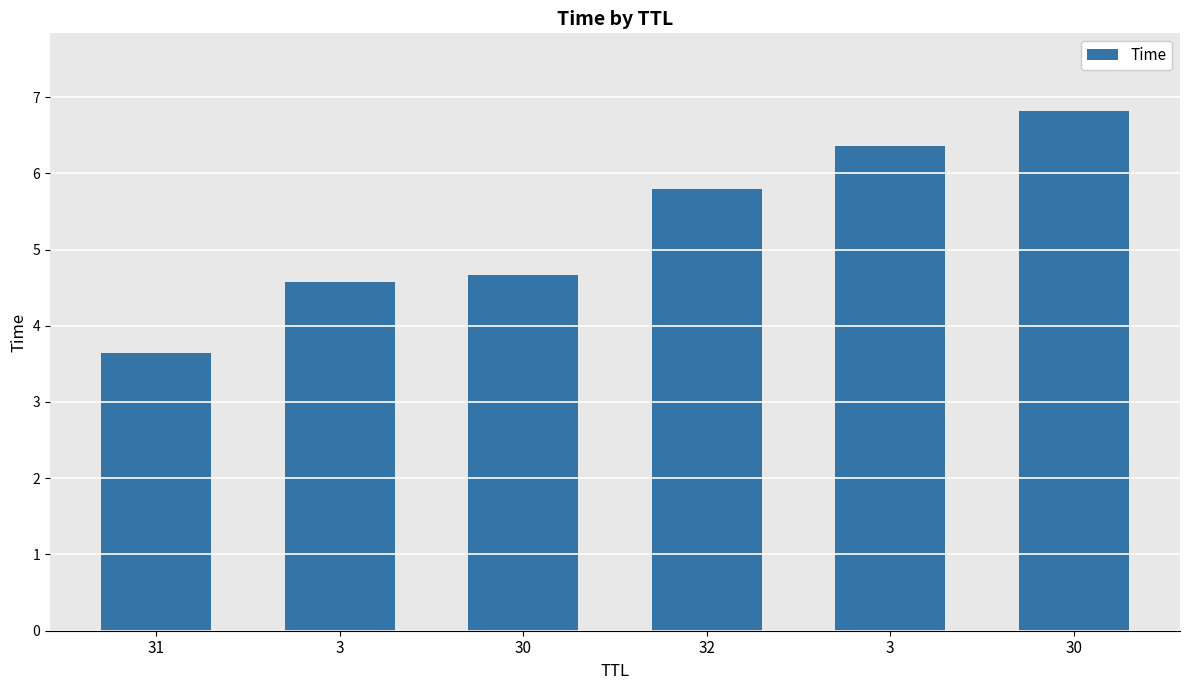

Does the chart contain any negative values?

No